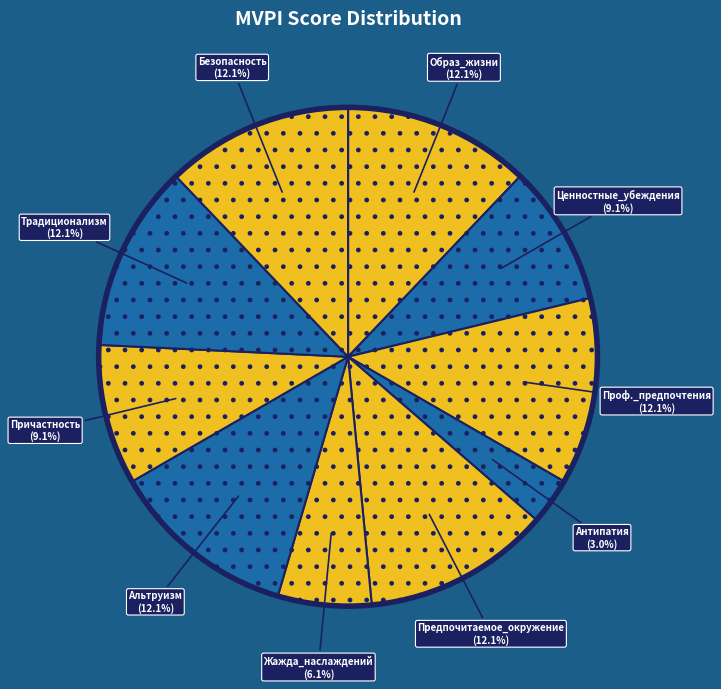

Which has a higher value, Жажда_наслаждений or Традиционализм?

Традиционализм